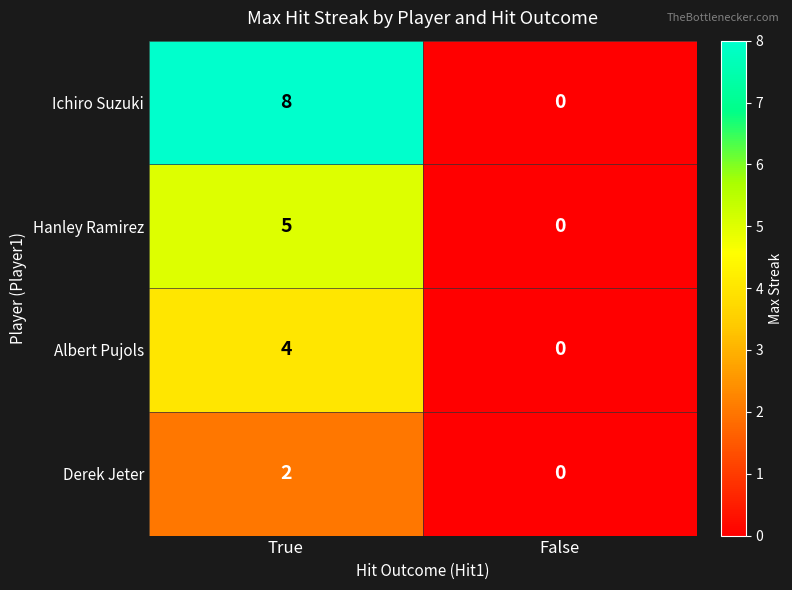

Rank the categories by Ichiro Suzuki value from highest to lowest.

True, False